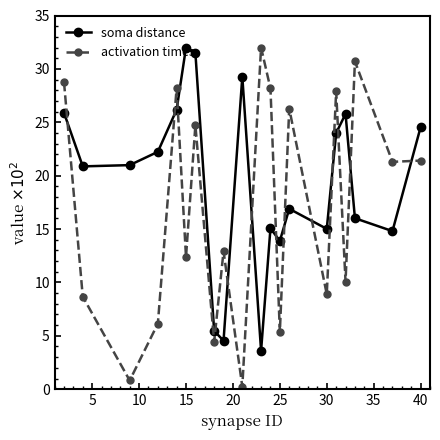

How many times do soma distance and activation times cross each other?

13